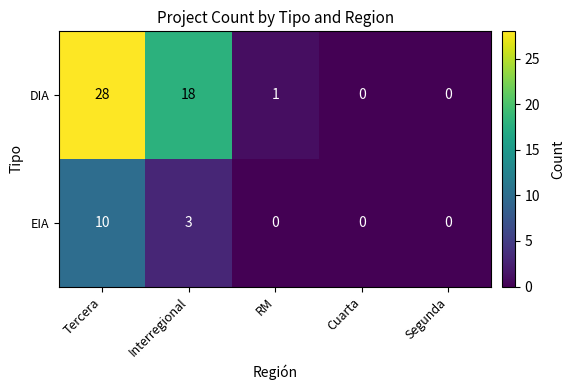

Which label corresponds to the largest value in the chart?

Tercera